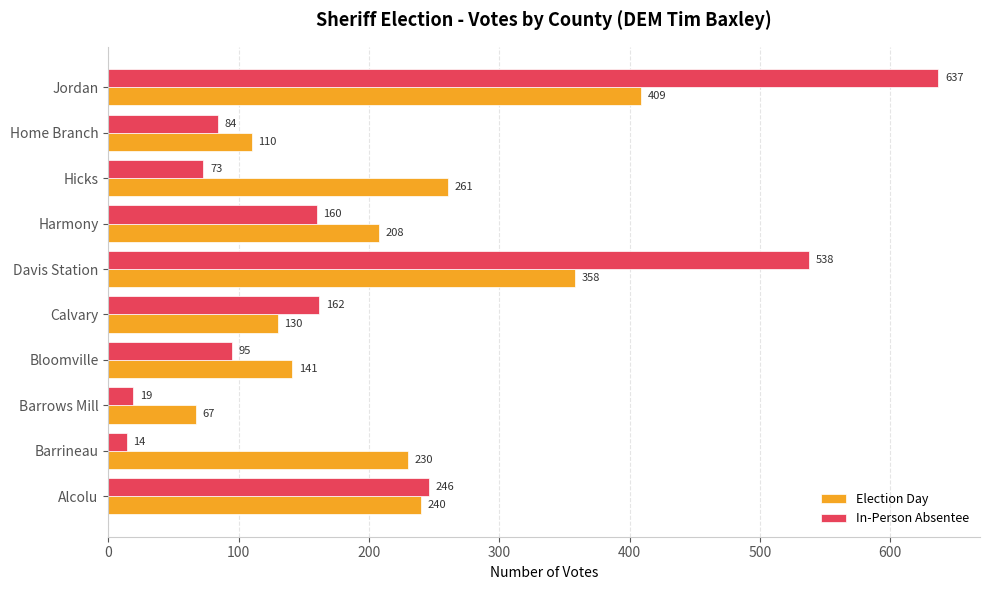

At which label does Election Day reach its peak?

Jordan